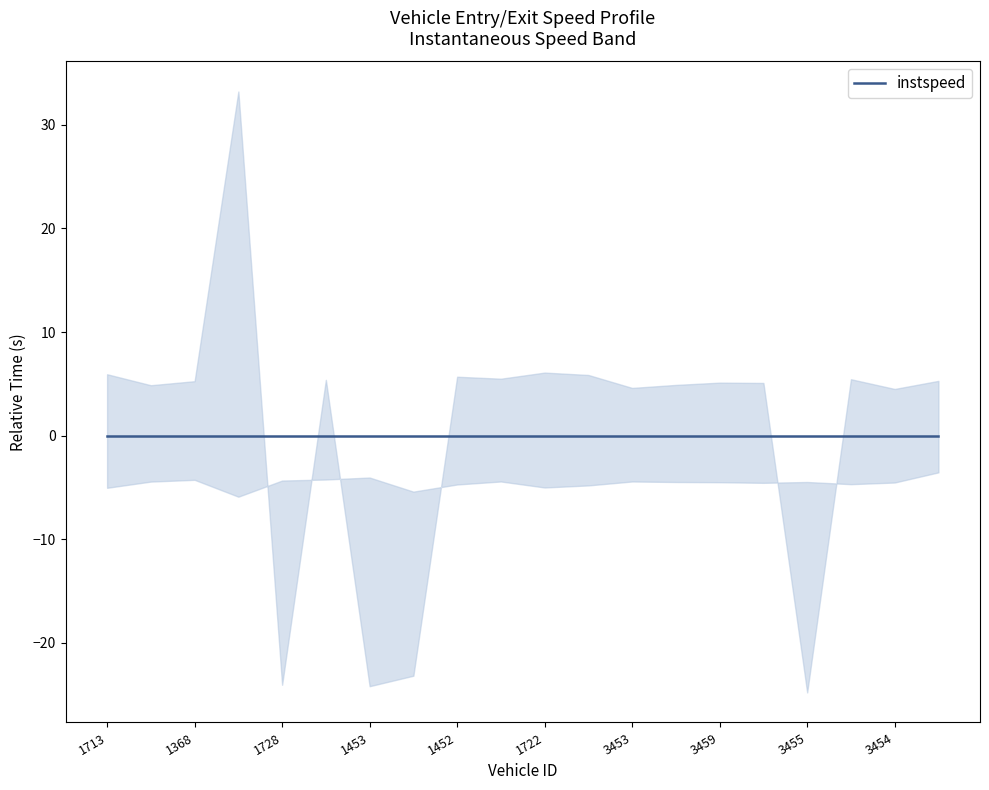

True or false: instspeed and exit intersect in this chart.

False